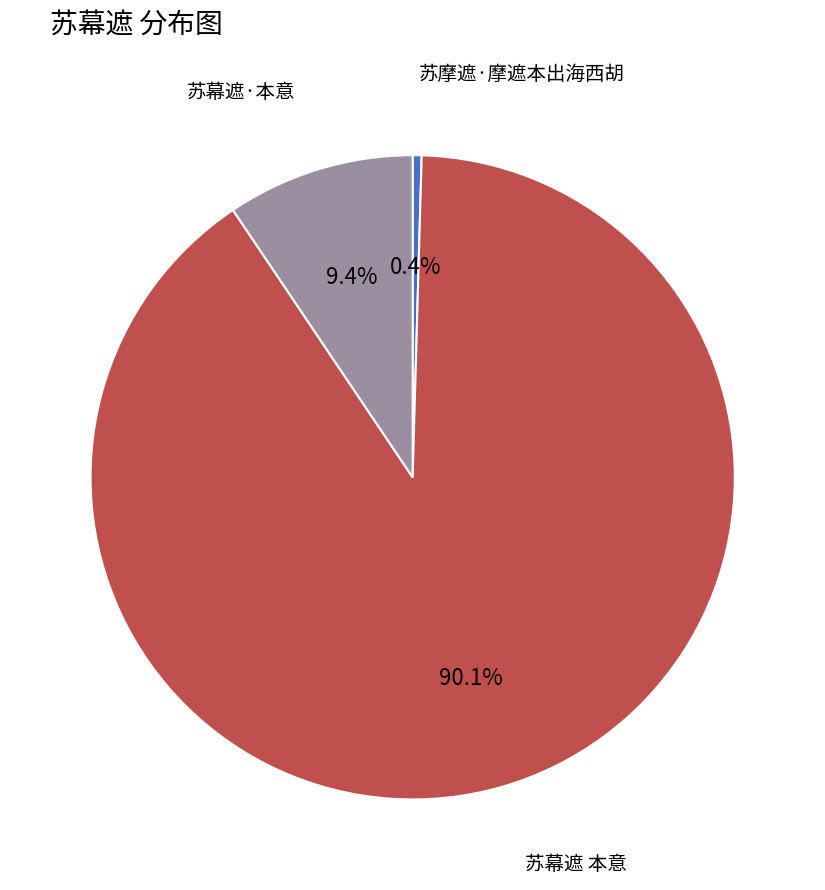

Rank the categories by value from highest to lowest.

苏幕遮 本意, 苏幕遮·本意, 苏摩遮·摩遮本出海西胡